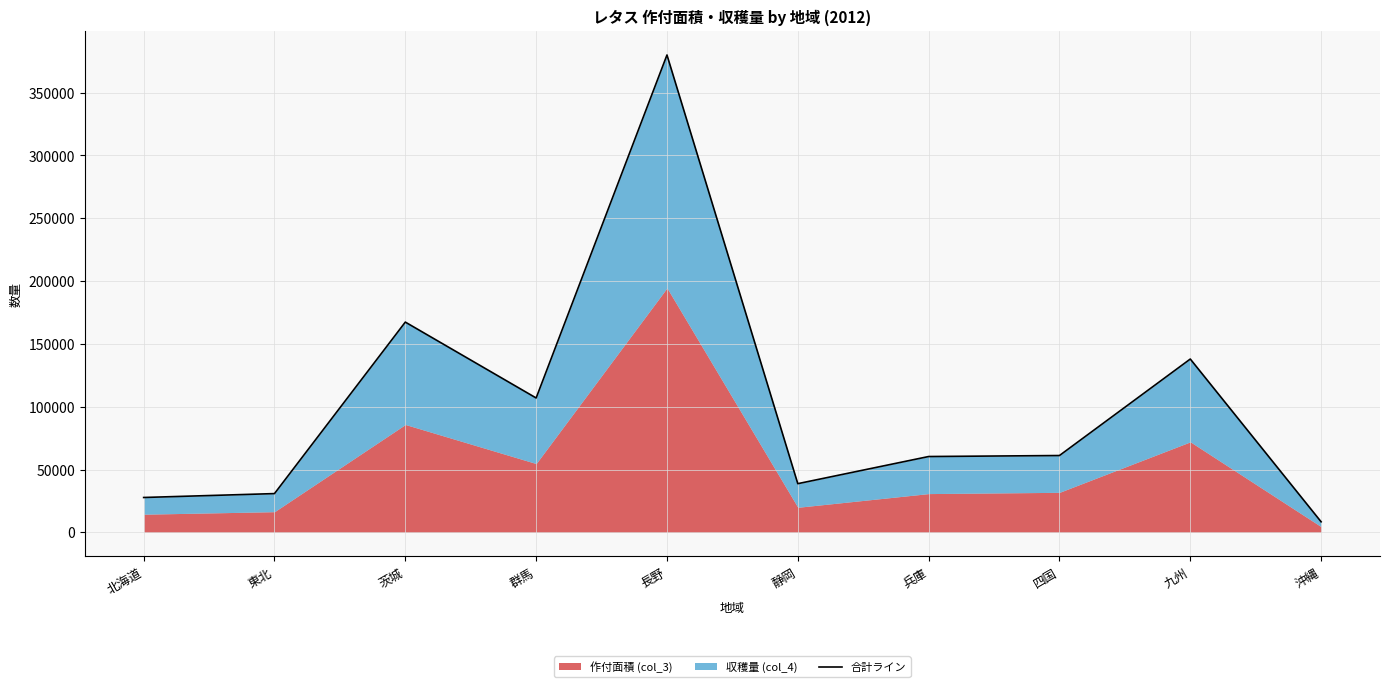

How many values exceed 61200?

4